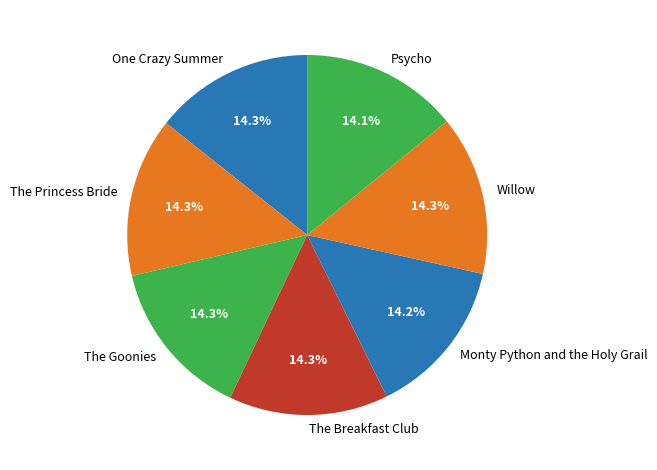

Does any single category account for the majority?

No